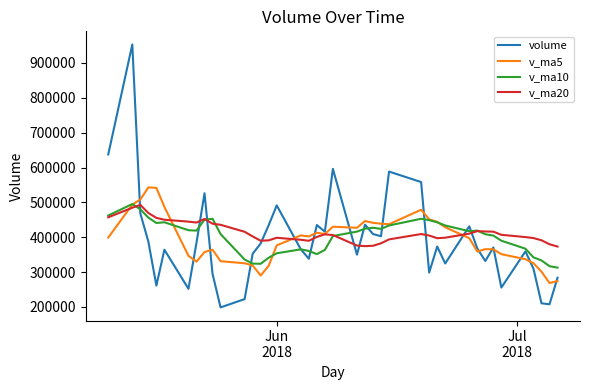

What is the sum of all v_ma20 values?

16542455.3